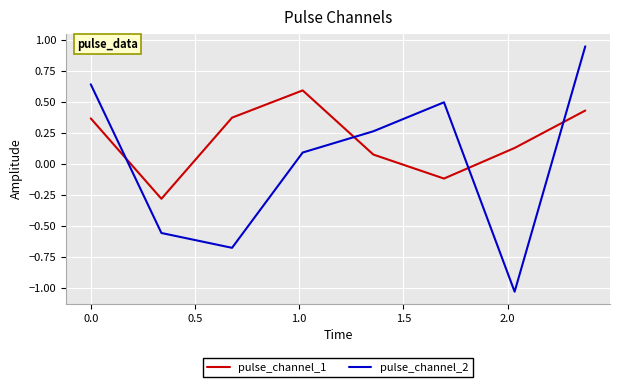

List the series in order of their peak value, lowest first.

pulse_channel_1, pulse_channel_2